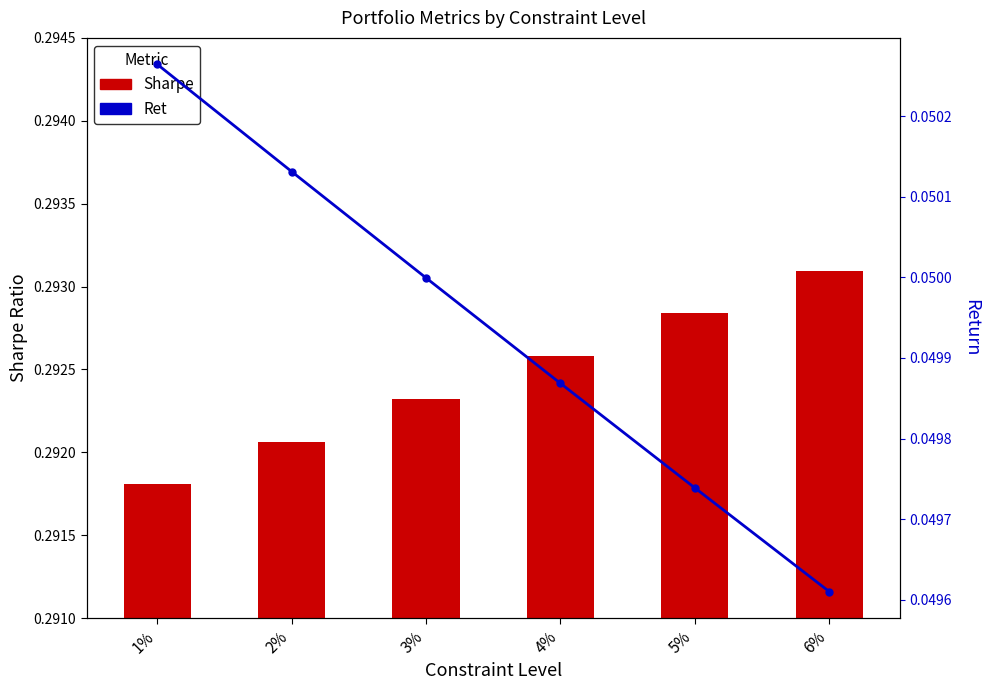

Reading left to right, transcribe all the data shown in this chart.

Sharpe: 0.3	0.3	0.3	0.3	0.3	0.3
Ret: 0.1	0.1	0.0	0.0	0.0	0.0